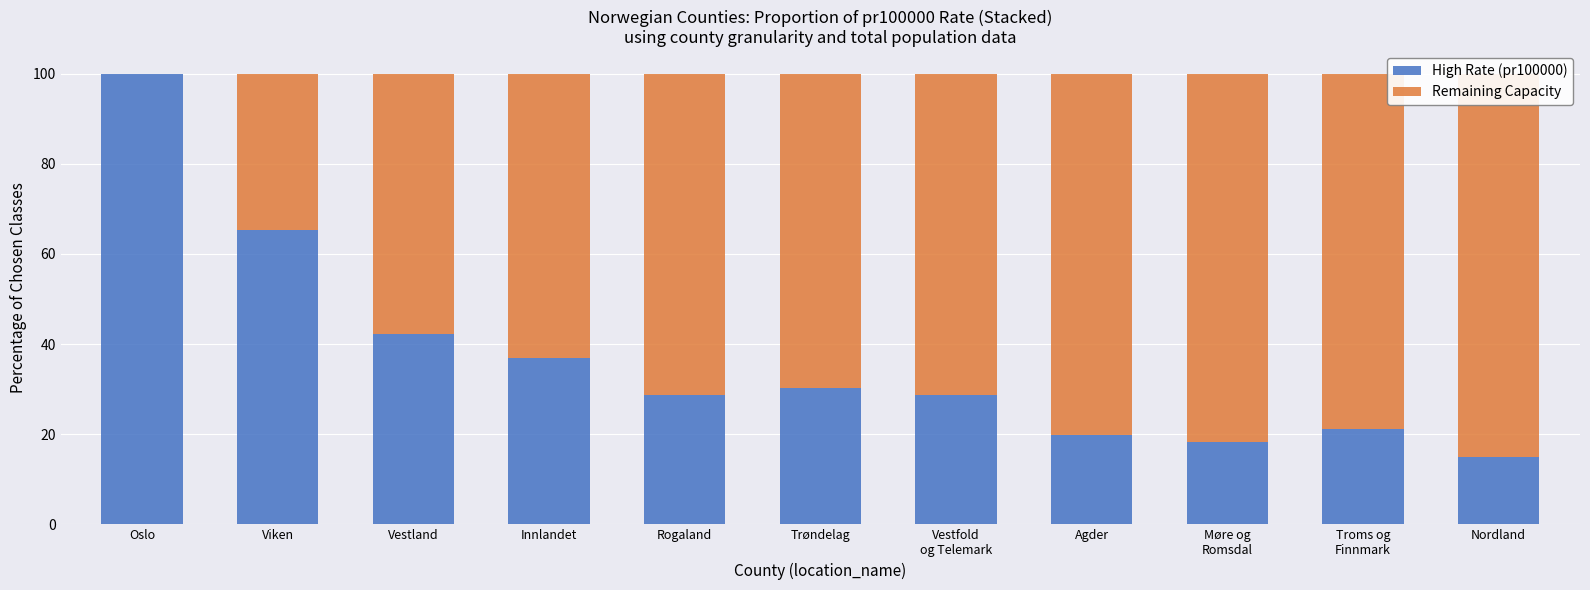

What is the difference between the maximum and minimum values in the Remaining Capacity series?

85.0